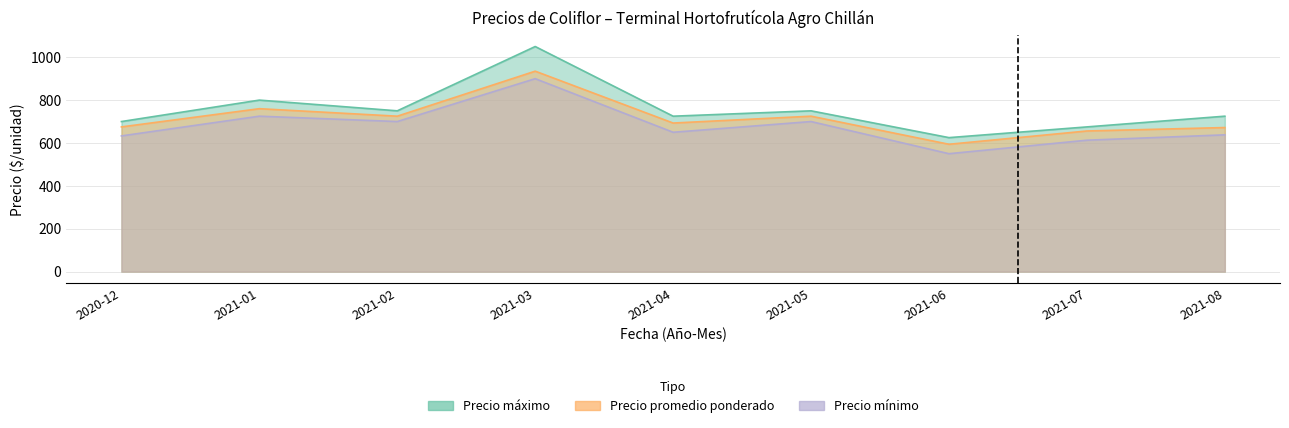

Reading right to left, list all the values displayed in this chart.

Precio promedio ponderado: 672	656	594	725	693	935	725	760	675
Precio maximo: 725	675	625	750	725	1050	750	800	700
Precio minimo: 638	613	550	700	650	900	700	725	633